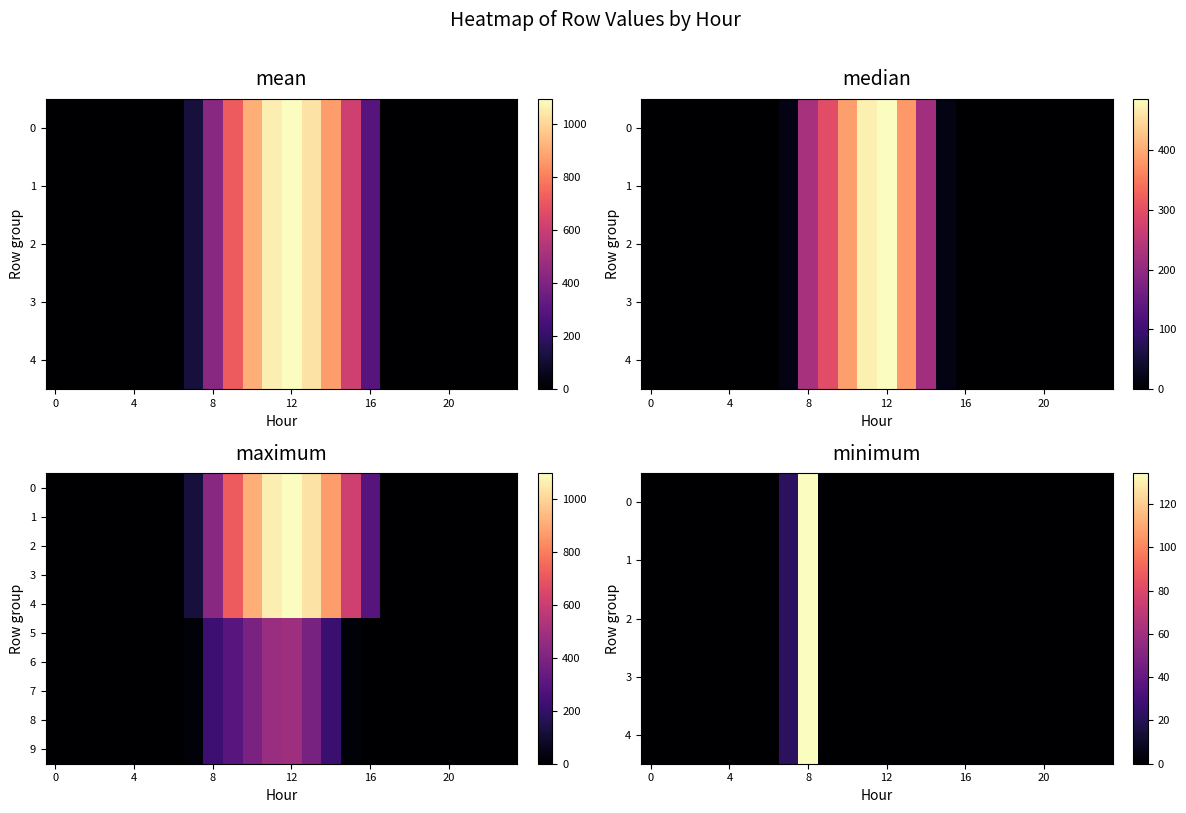

How many positive values does the 9 series have?

9